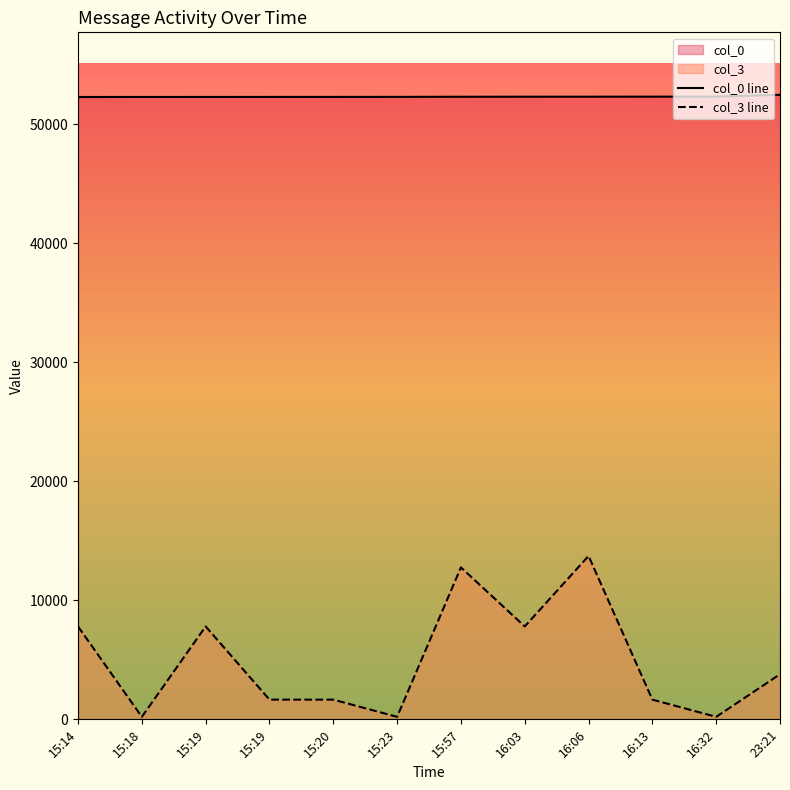

What is the difference between the maximum and minimum values in the col_3 line series?

13518